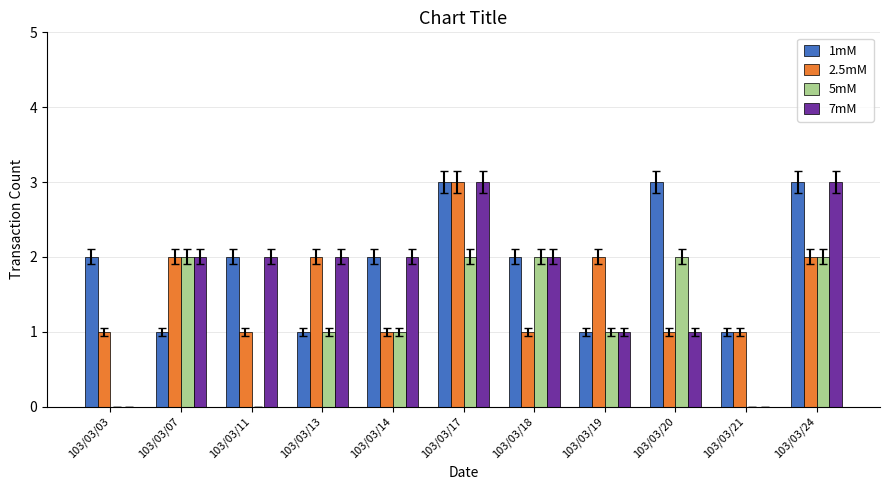

Is the value of 7mM at 103/03/19 greater than the value of 2.5mM at 103/03/17?

No